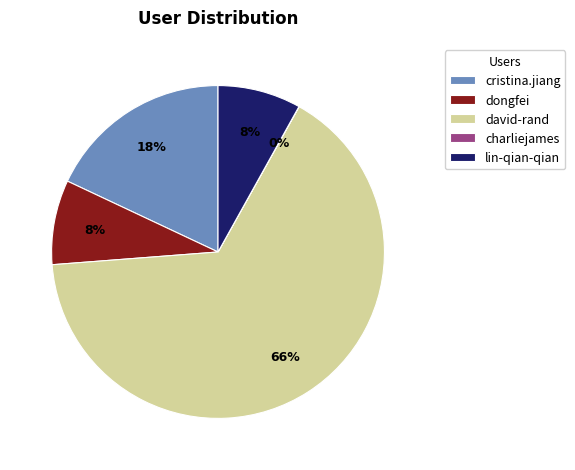

To the nearest percent, what is the average slice percentage?

20%